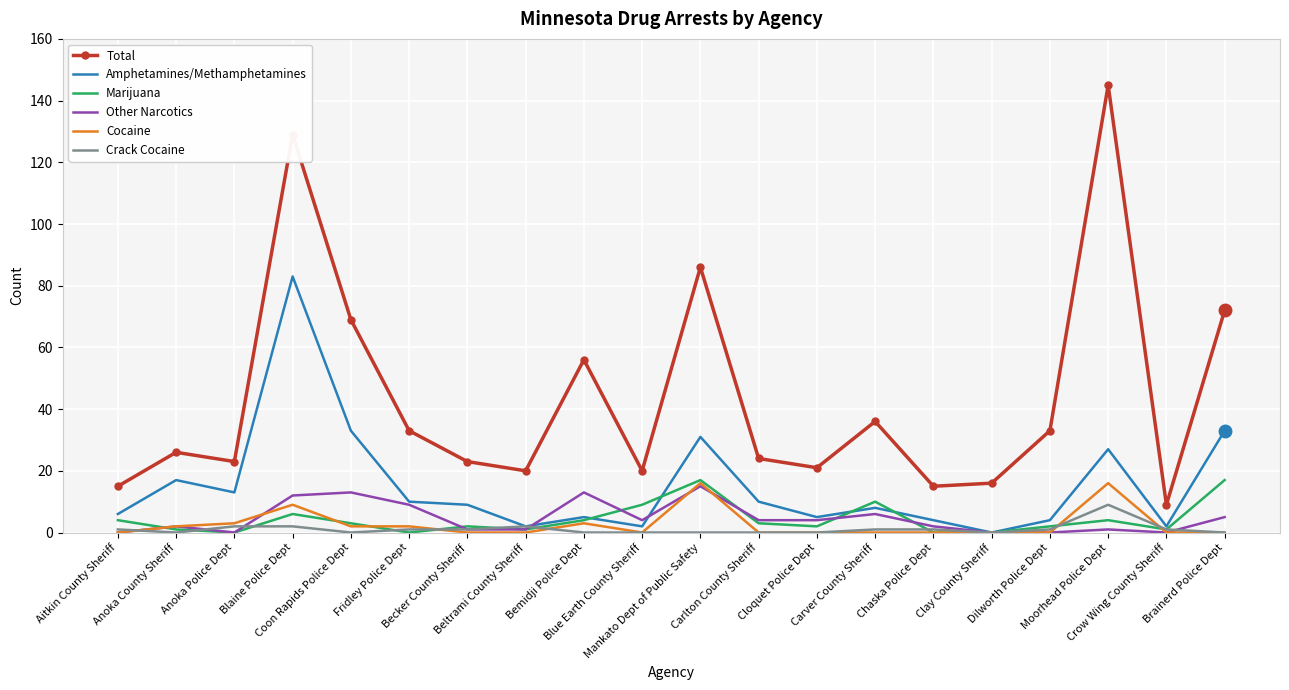

True or false: Marijuana has a value of 9 at Blue Earth County Sheriff.

True